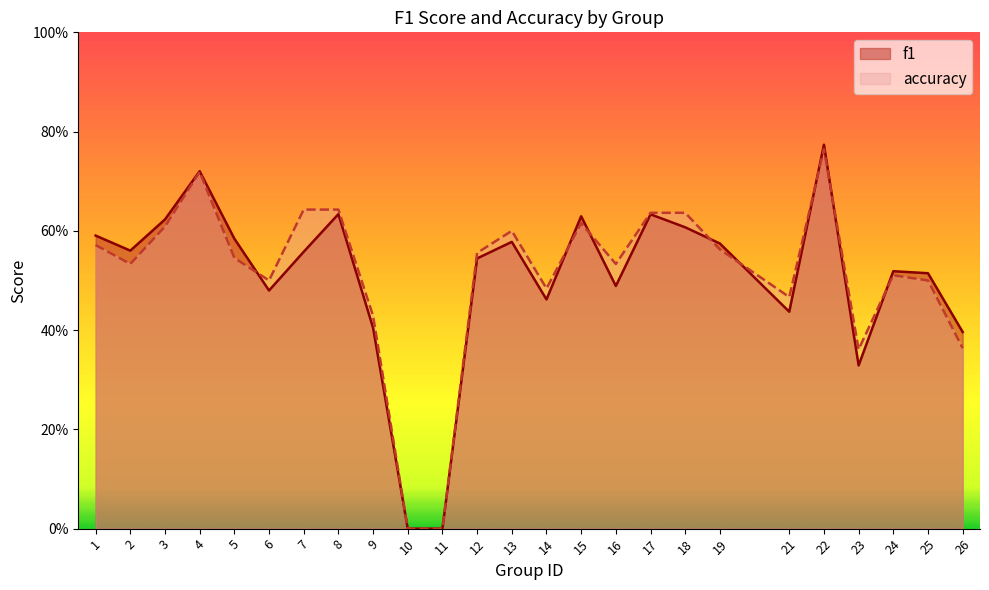

What are all the series names shown in the legend?

f1, accuracy